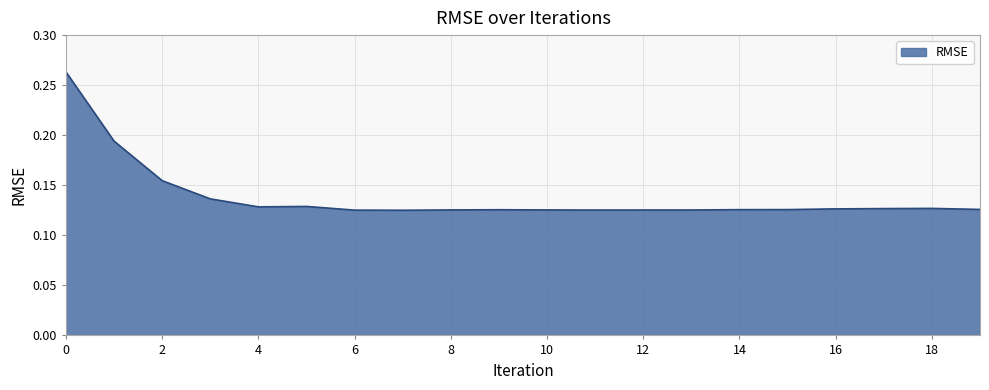

How many lines are shown in the chart?

1